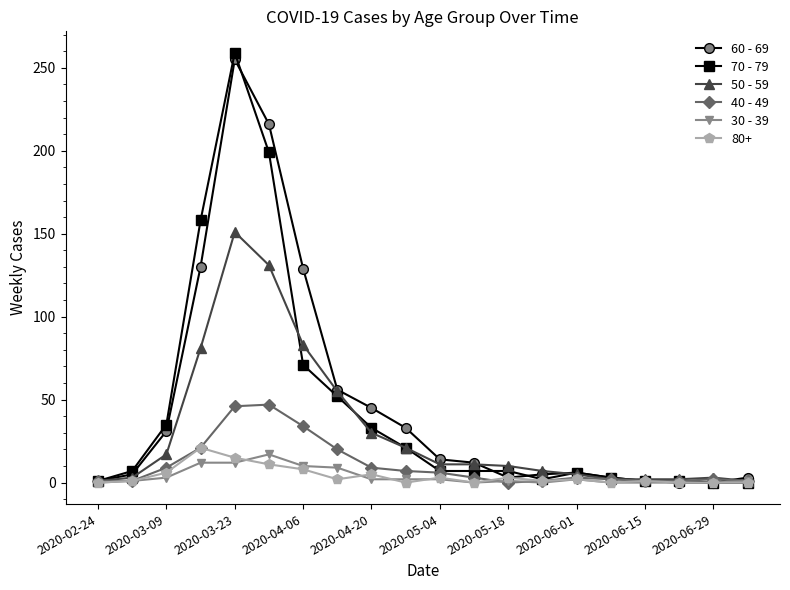

How many series are shown in this chart?

6